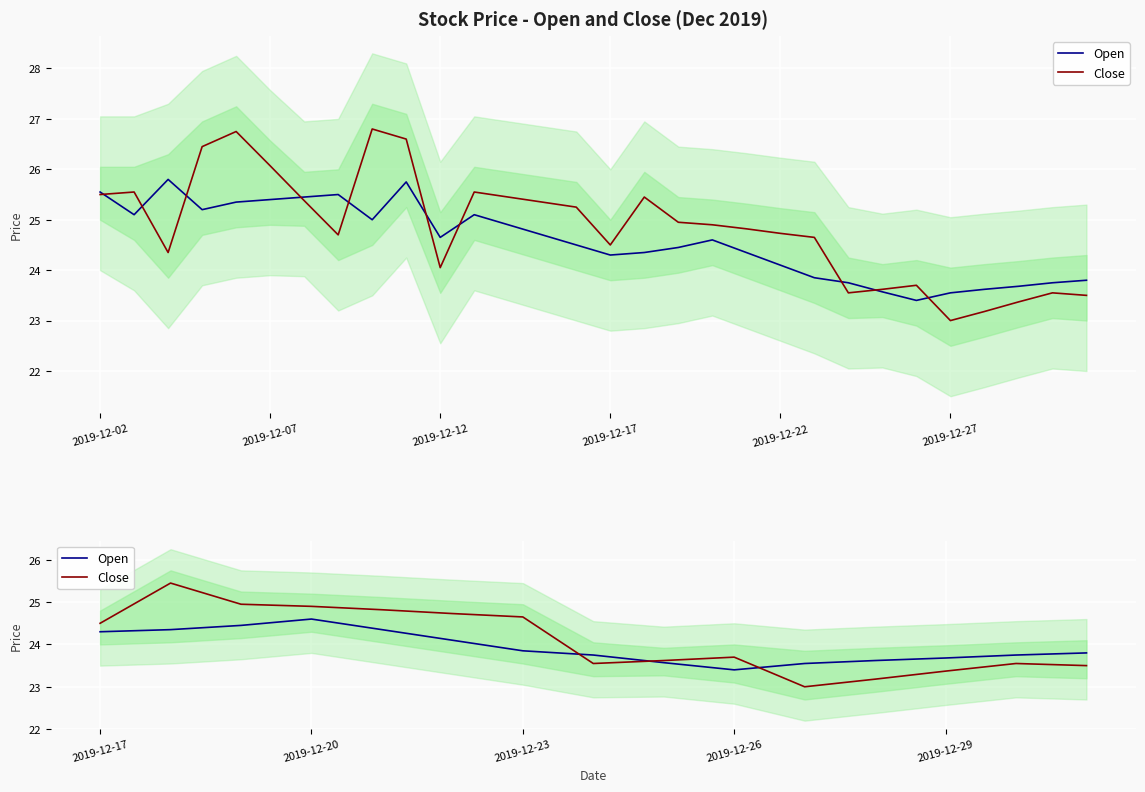

Count the number of data series in this chart.

2